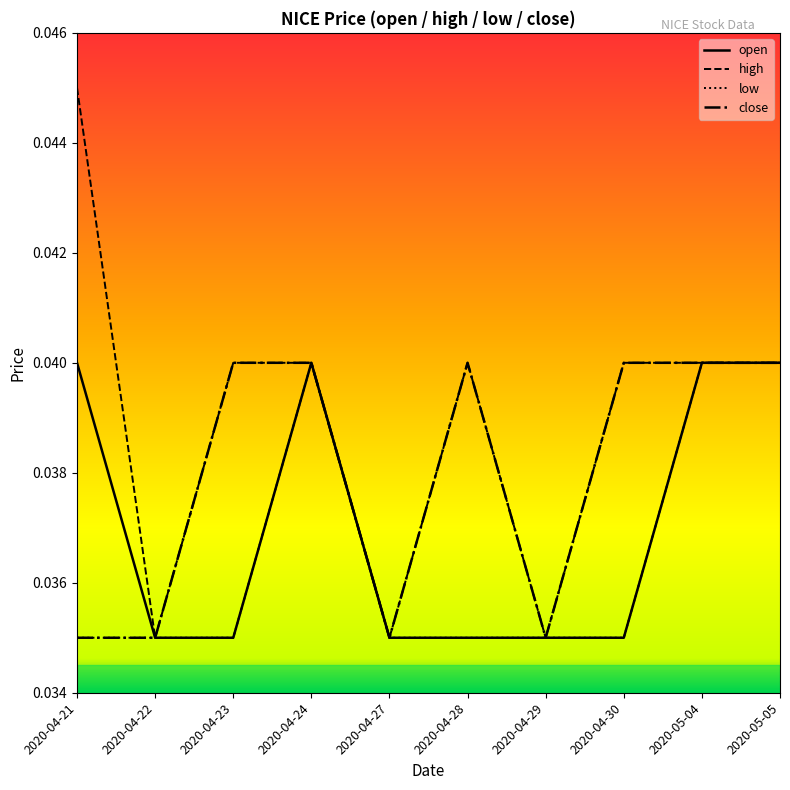

Rank the series by their average value, from highest to lowest.

high, close, open, low